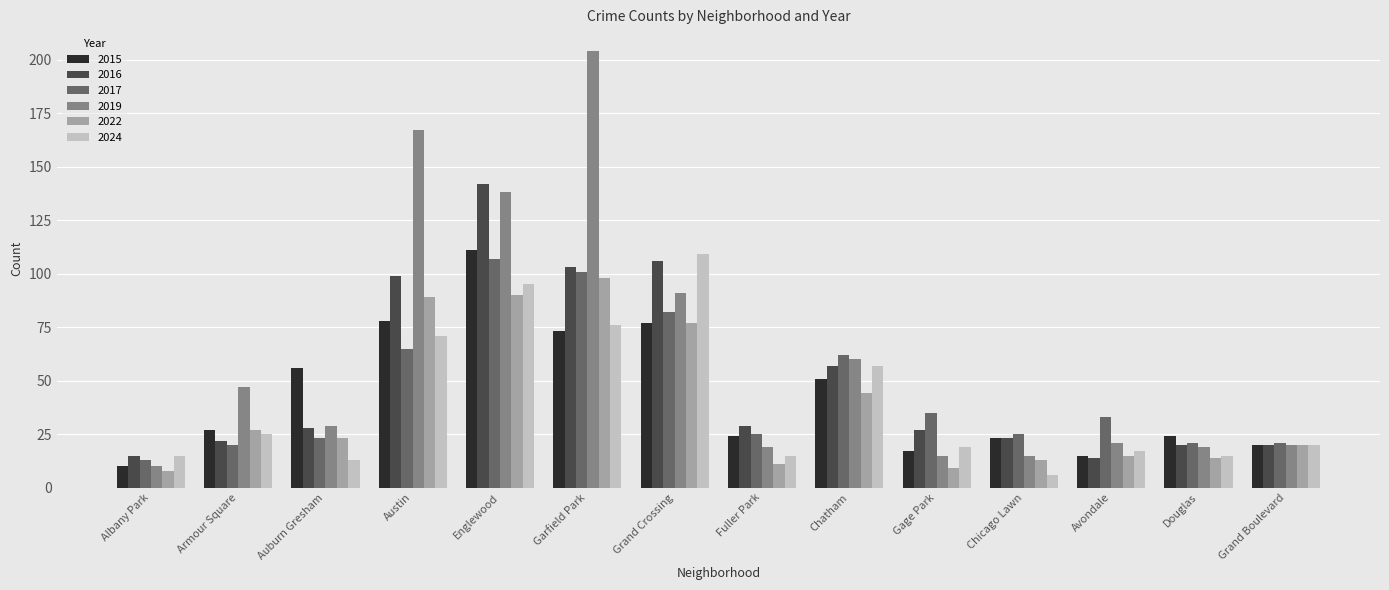

Count the number of data series in this chart.

6